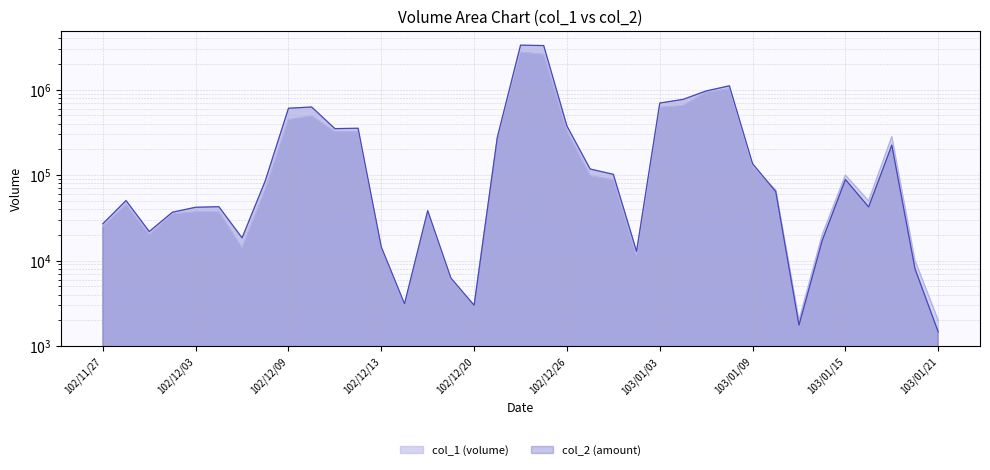

True or false: col_2 and col_1 intersect in this chart.

True